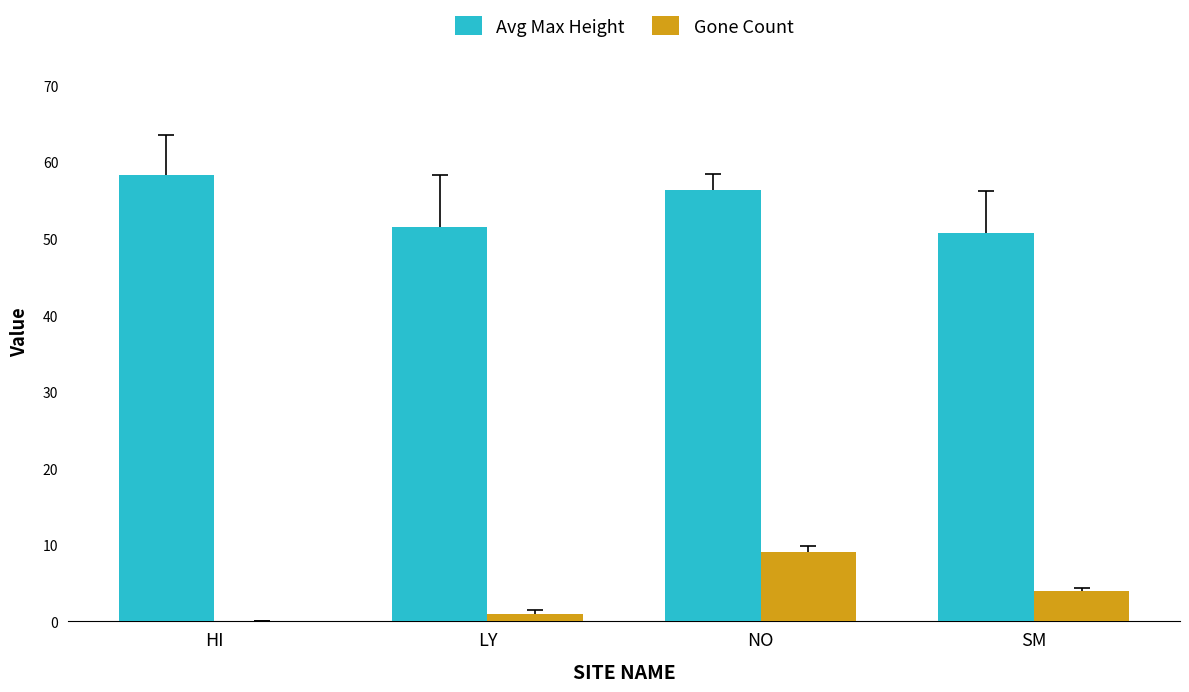

Which series changed the most between NO and SM?

Avg Max Height